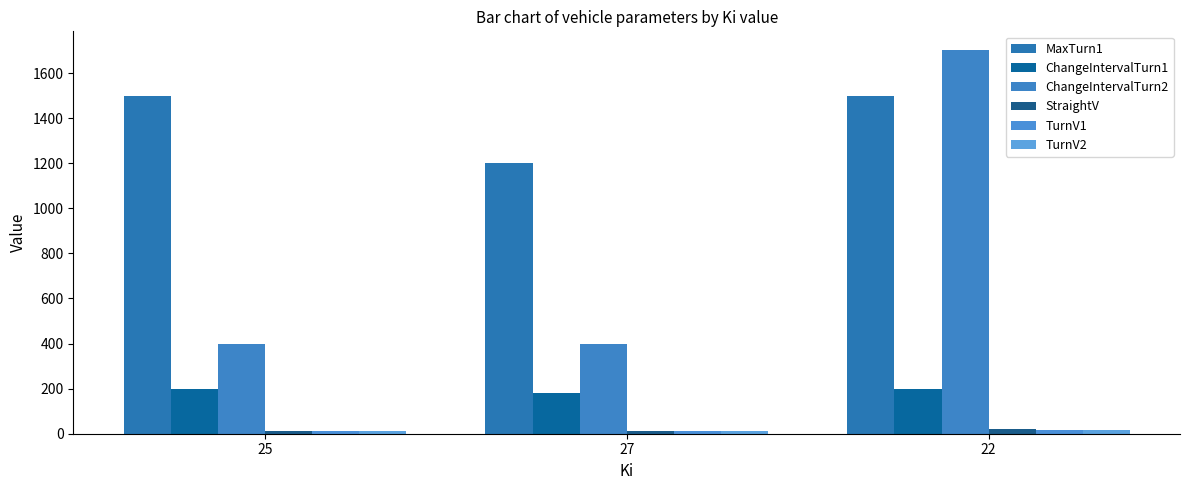

Reading left to right, transcribe all the data shown in this chart.

MaxTurn1: 25=1500	27=1200	22=1500
ChangeIntervalTurn1: 25=200	27=180	22=200
ChangeIntervalTurn2: 25=400	27=400	22=1700
StraightV: 25=11	27=11	22=20
TurnV1: 25=11	27=11	22=17
TurnV2: 25=10	27=10	22=15